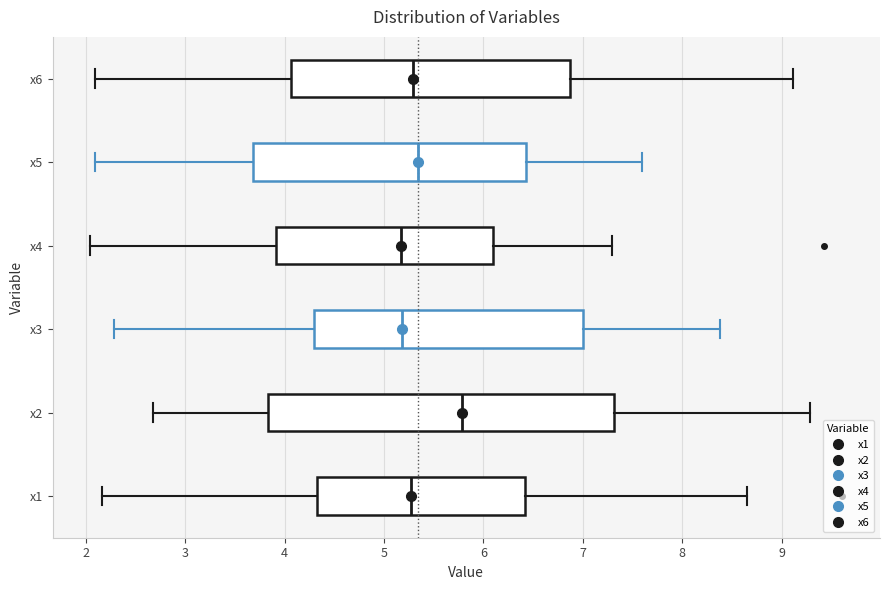

Where does the left whisker of the box for x4 end on the x-axis? The values are not printed on the chart, so give them approximately, as read against the axis.

2.0